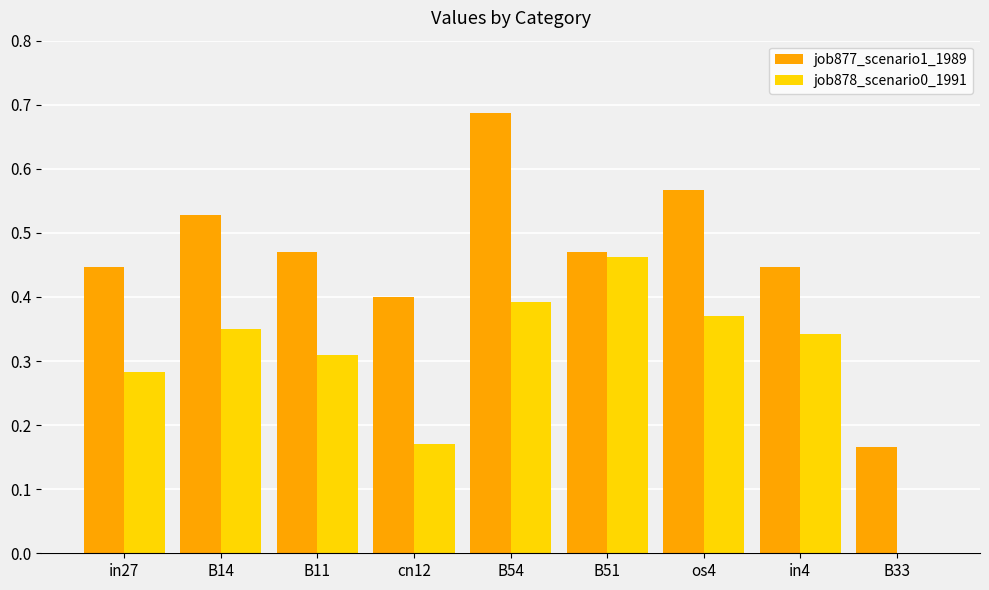

At which category is the sum across all series the highest?

B54